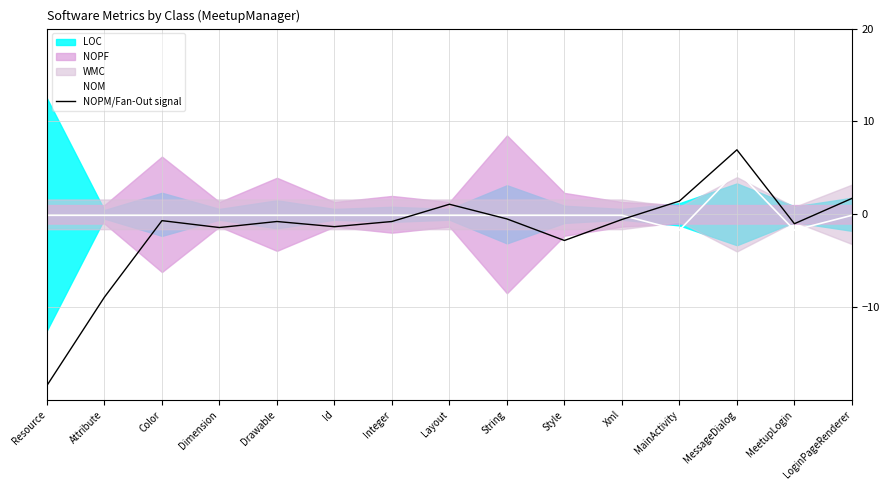

At which category is the sum across all series the highest?

MessageDialog